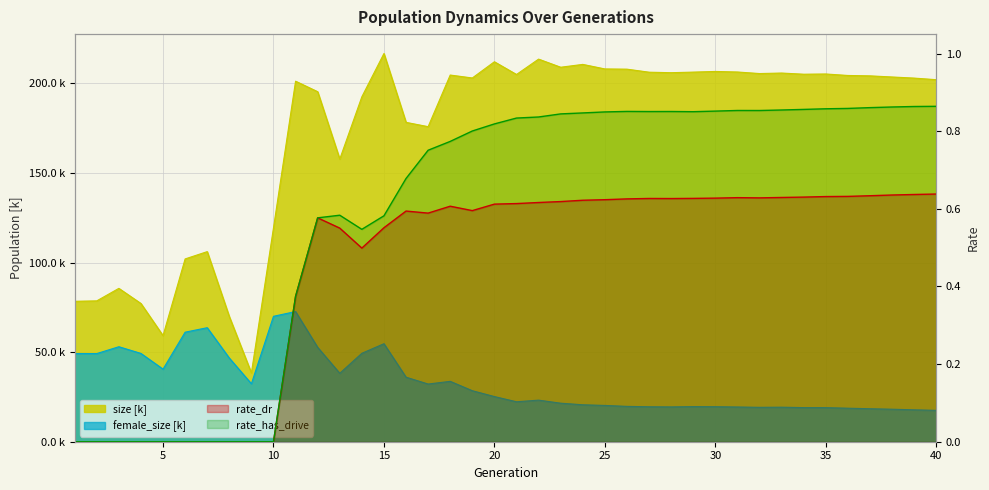

Rank the categories by rate_has_drive value from lowest to highest.

1, 2, 3, 4, 5, 6, 7, 8, 9, 10, 11, 14, 12, 15, 13, 16, 17, 18, 19, 20, 21, 22, 23, 24, 25, 29, 27, 28, 26, 30, 32, 31, 33, 34, 35, 36, 37, 38, 39, 40